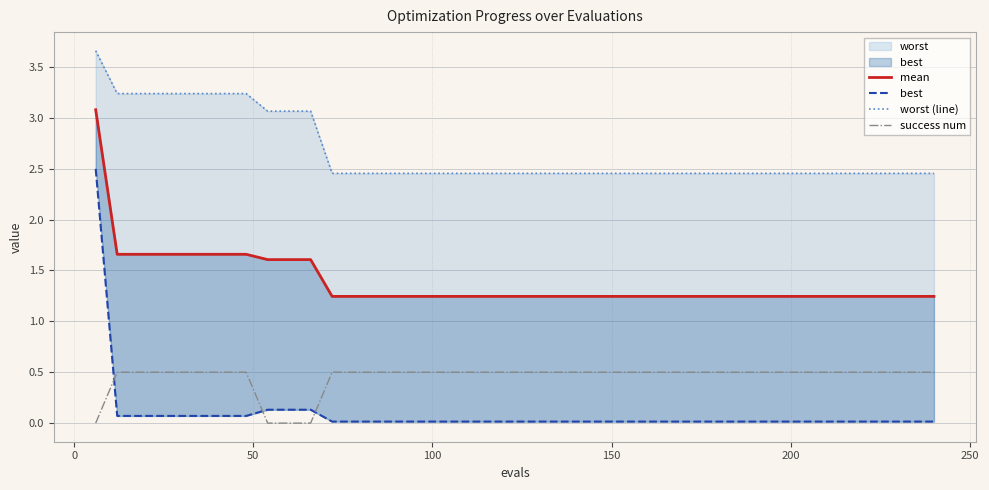

True or false: mean and worst (line) intersect in this chart.

False